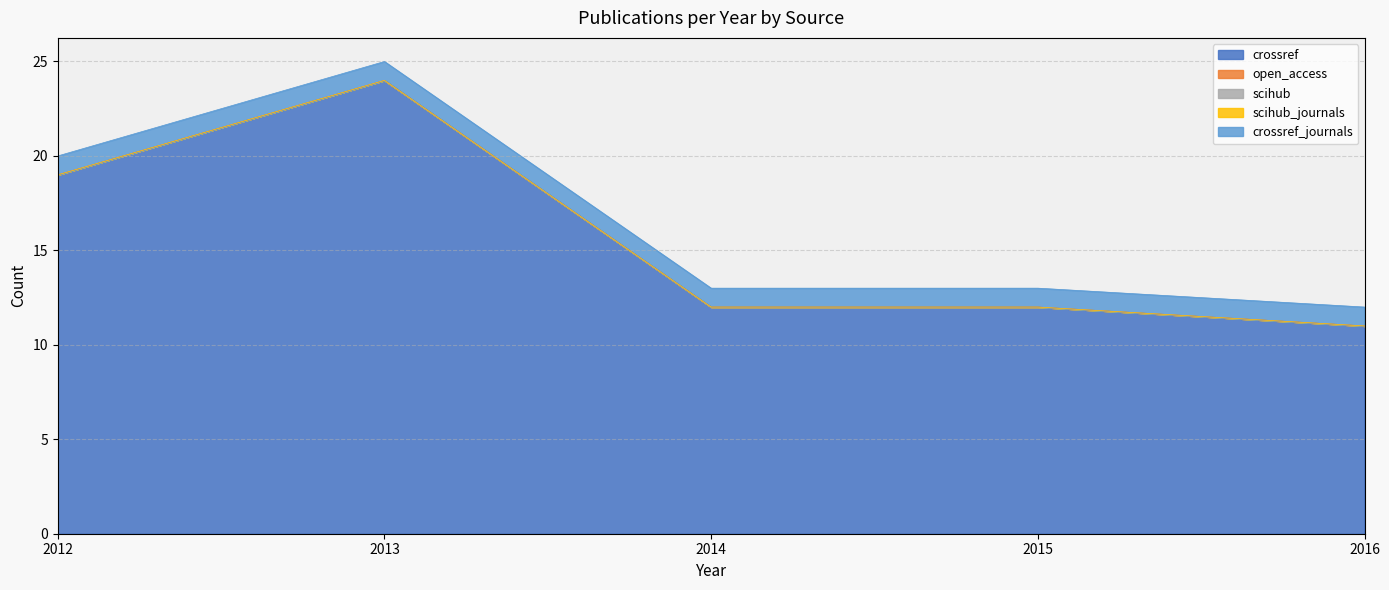

At which category is the sum across all series the highest?

2013